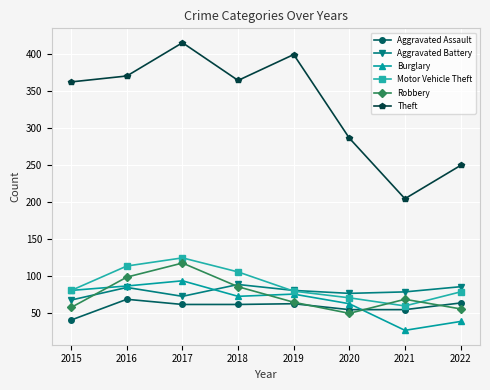

Which category has the lowest value across all series?

2021